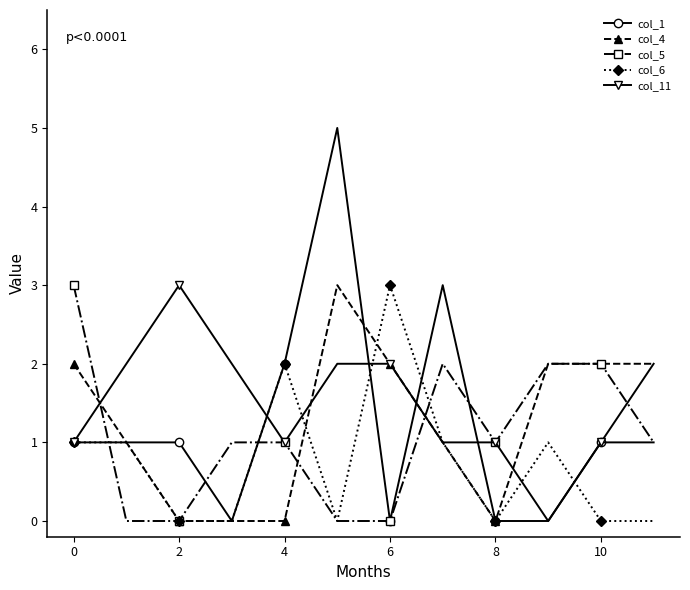

True or false: col_6 has more than 2 interior local peaks.

True